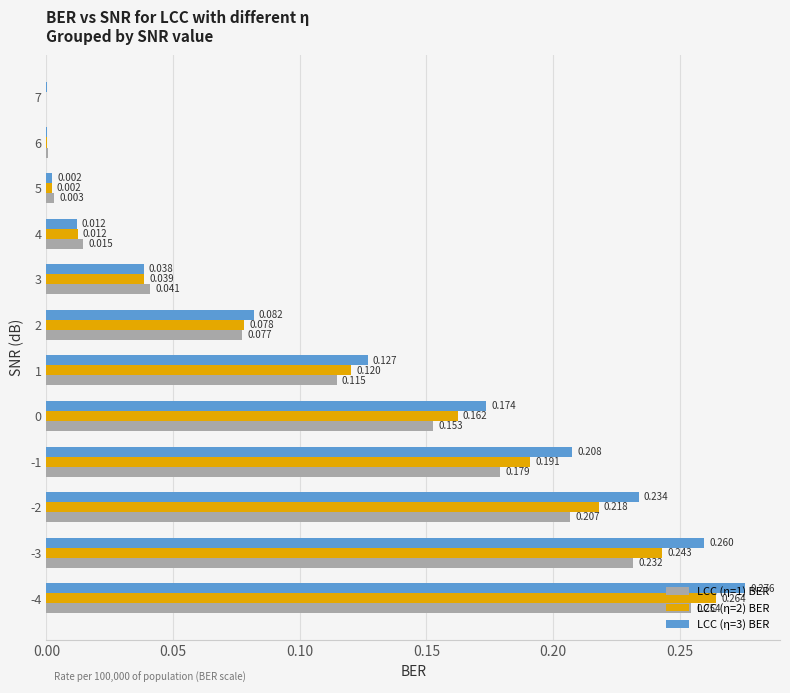

What are all the series names shown in the legend?

LCC (η=1) BER, LCC (η=2) BER, LCC (η=3) BER